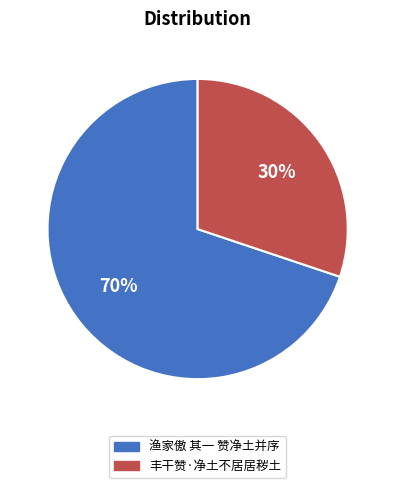

What is the majority slice?

渔家傲 其一 赞净土并序